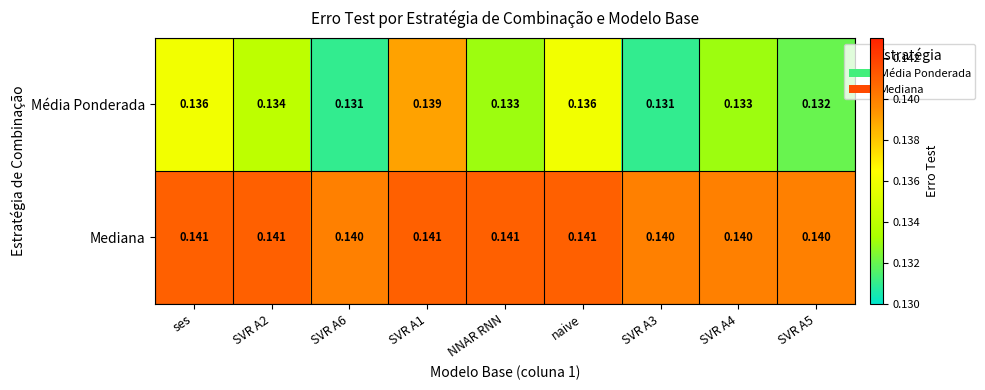

Is the value of Mediana at SVR A1 greater than the value of Média Ponderada at SVR A6?

Yes